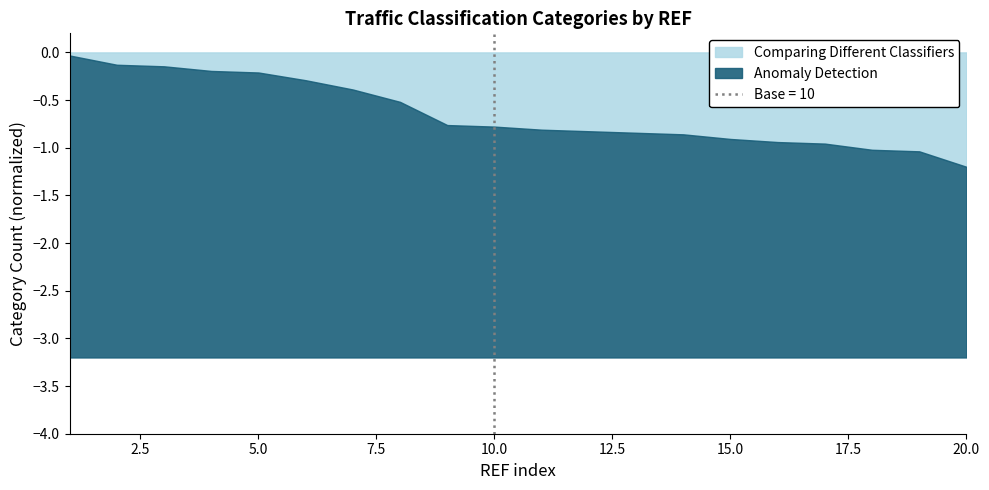

True or false: there are more than 1 points higher than both neighbors.

False